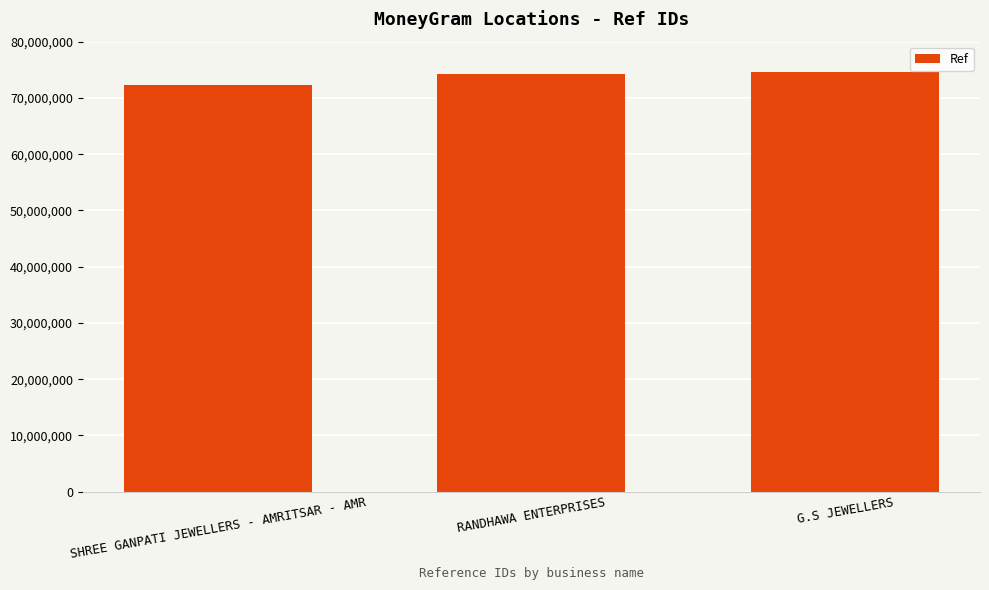

What is the greatest value displayed?

74655436